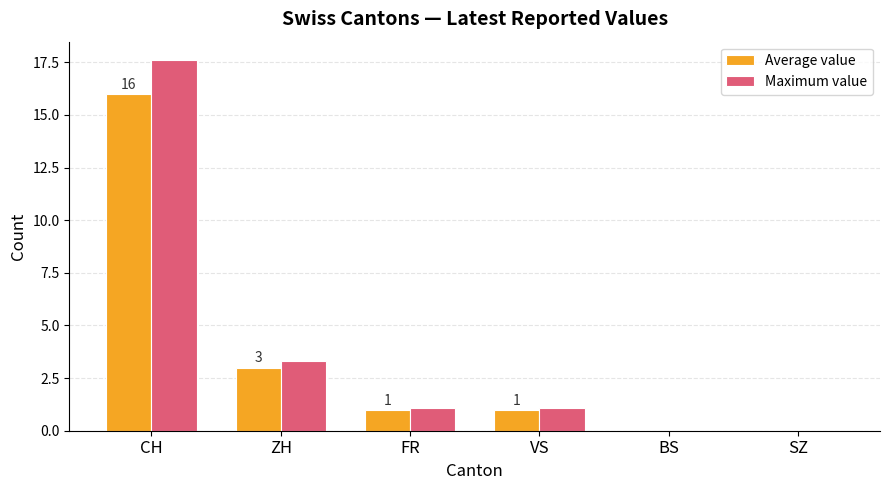

Which series changed the most between FR and SZ?

Maximum value